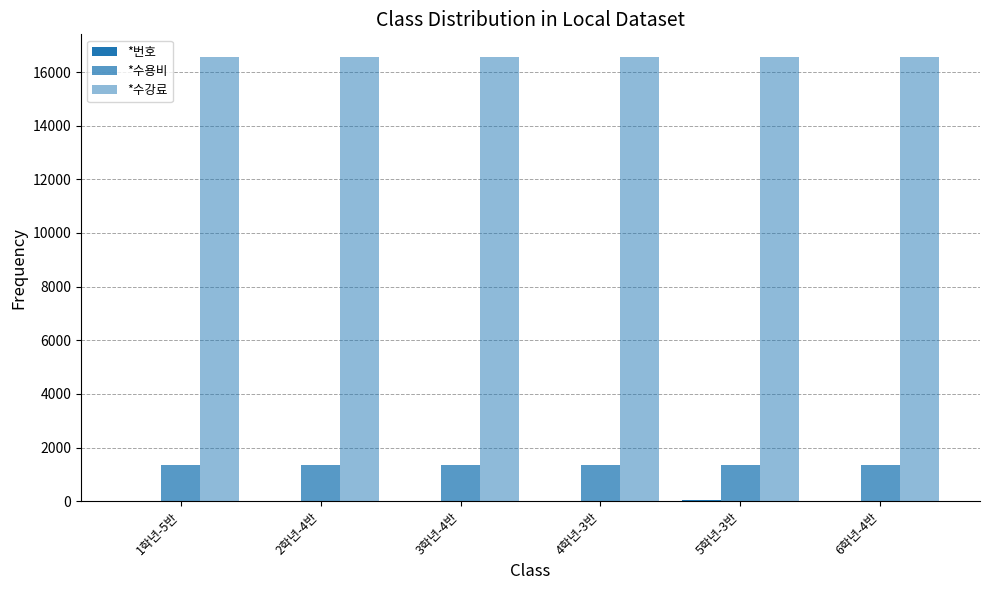

How many distinct data groups are displayed?

3